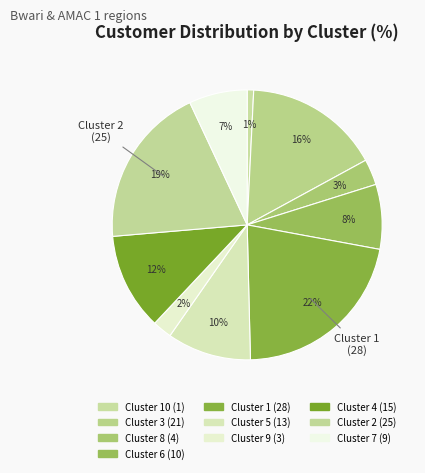

How many segments does this pie chart have?

10